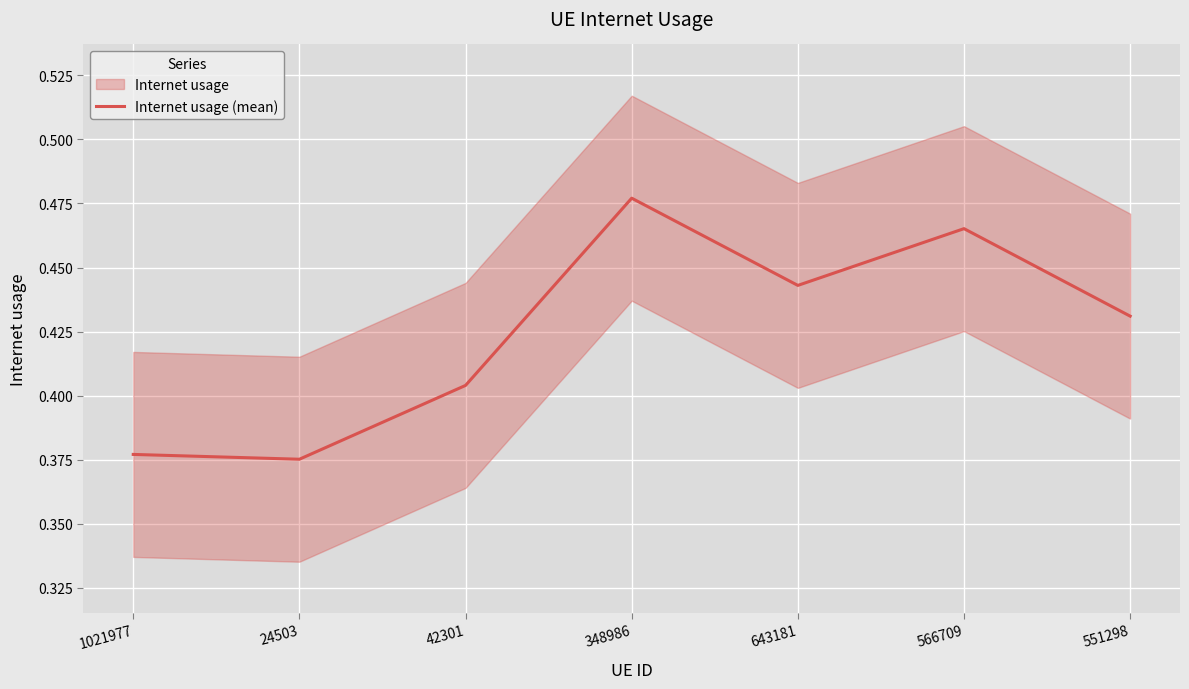

How many series are shown in this chart?

1